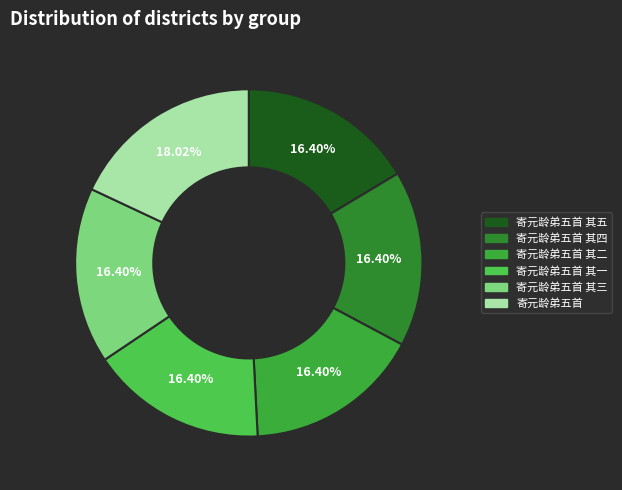

How many slices are in this pie chart?

6